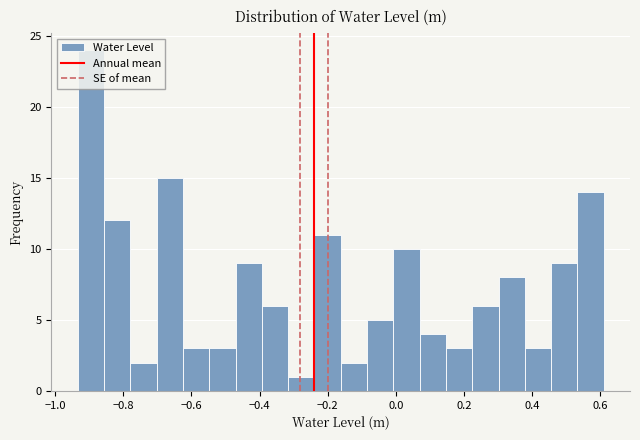

Read against the x-axis, roughly where is the centre of the tallest bar?

-0.90